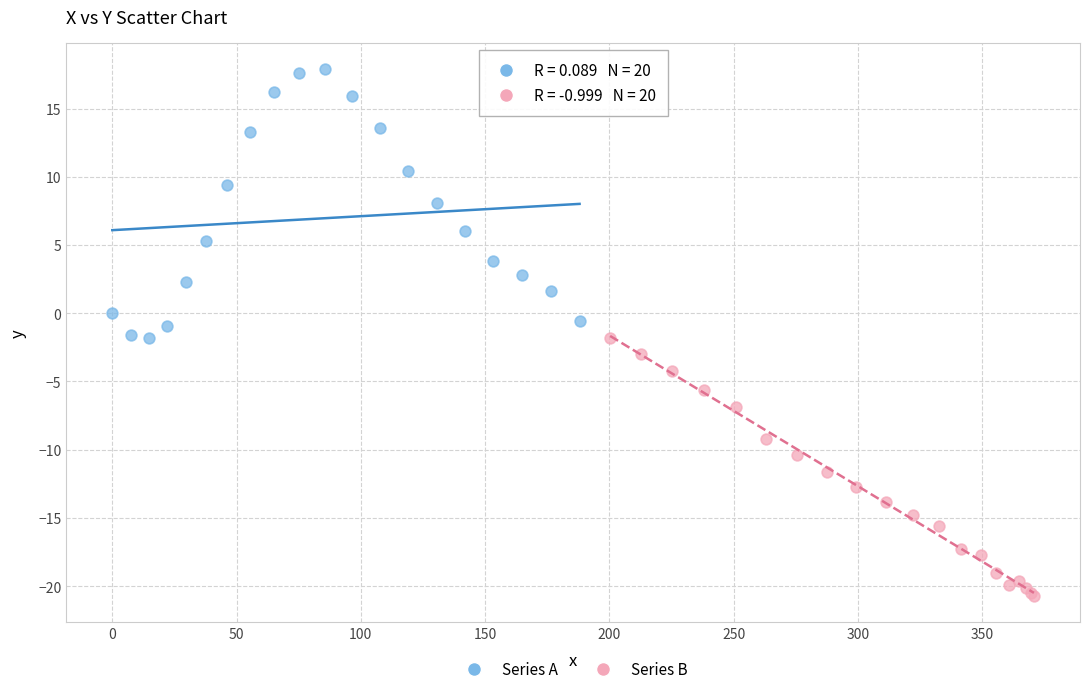

What are all the series names shown in the legend?

Series A, Series B